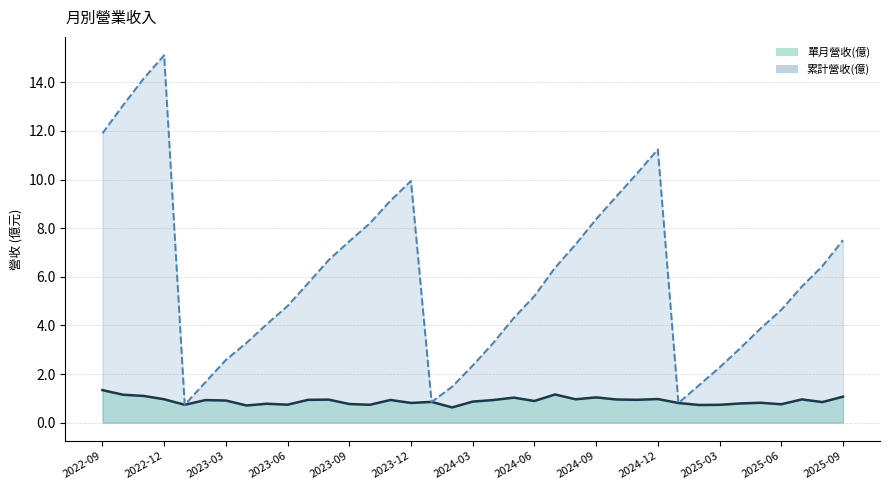

The value of 累計營收(億)_line at 2024-06 is 2.0. True or false?

False